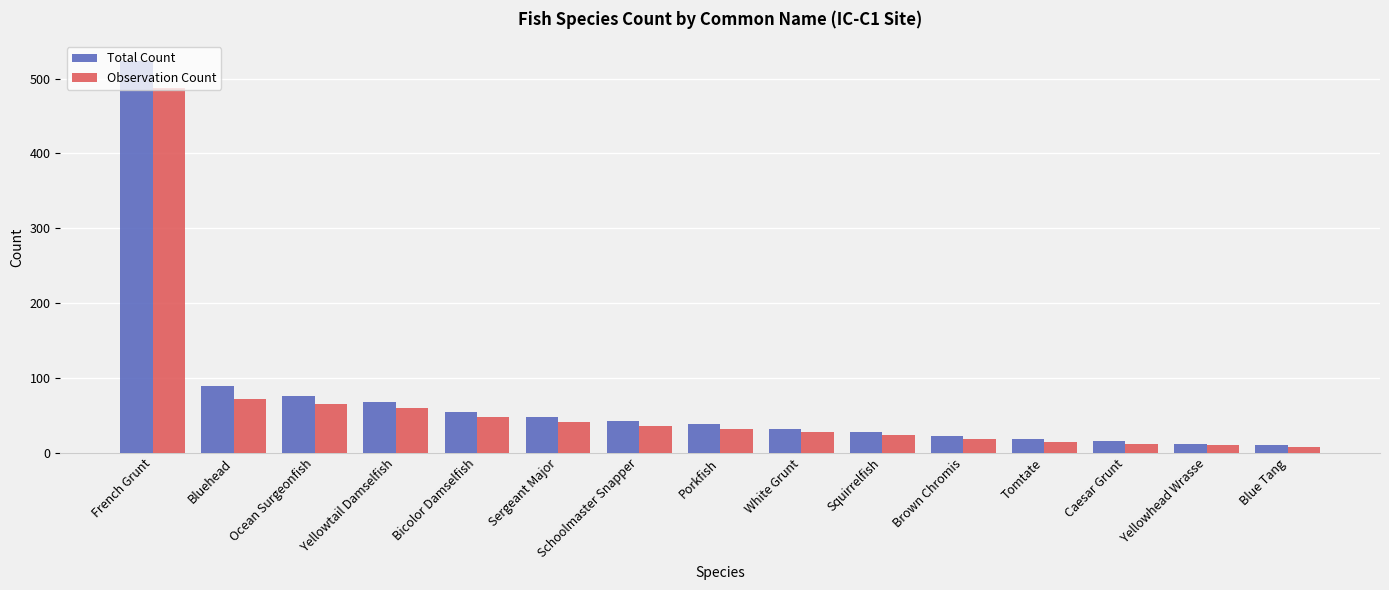

Which series has the widest spread of values?

Total Count